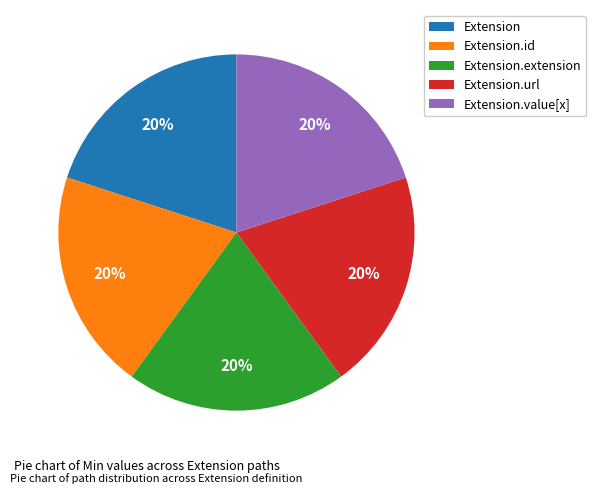

To the nearest percent, what is the average slice percentage?

20%